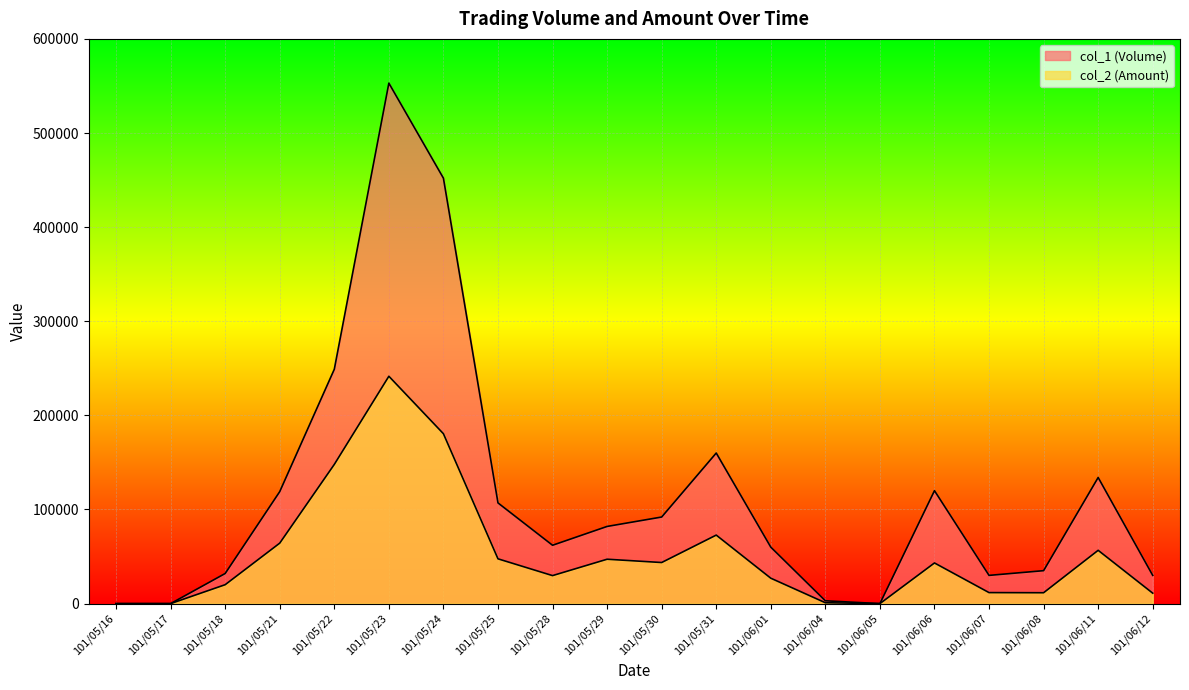

What is the sum of all col_2 (Amount) values?

1057390